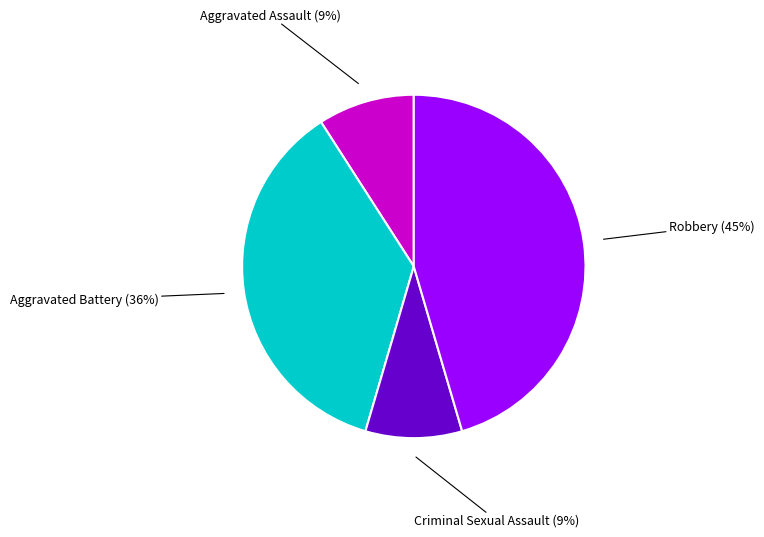

To the nearest percent, what is the average slice percentage?

25%